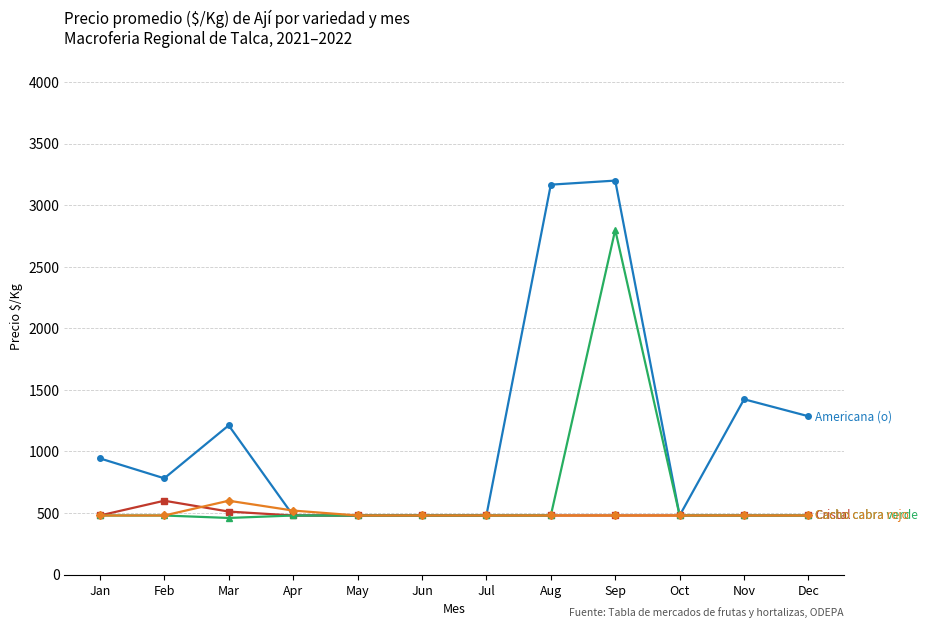

What is the difference between the highest and lowest values at Sep?

2720